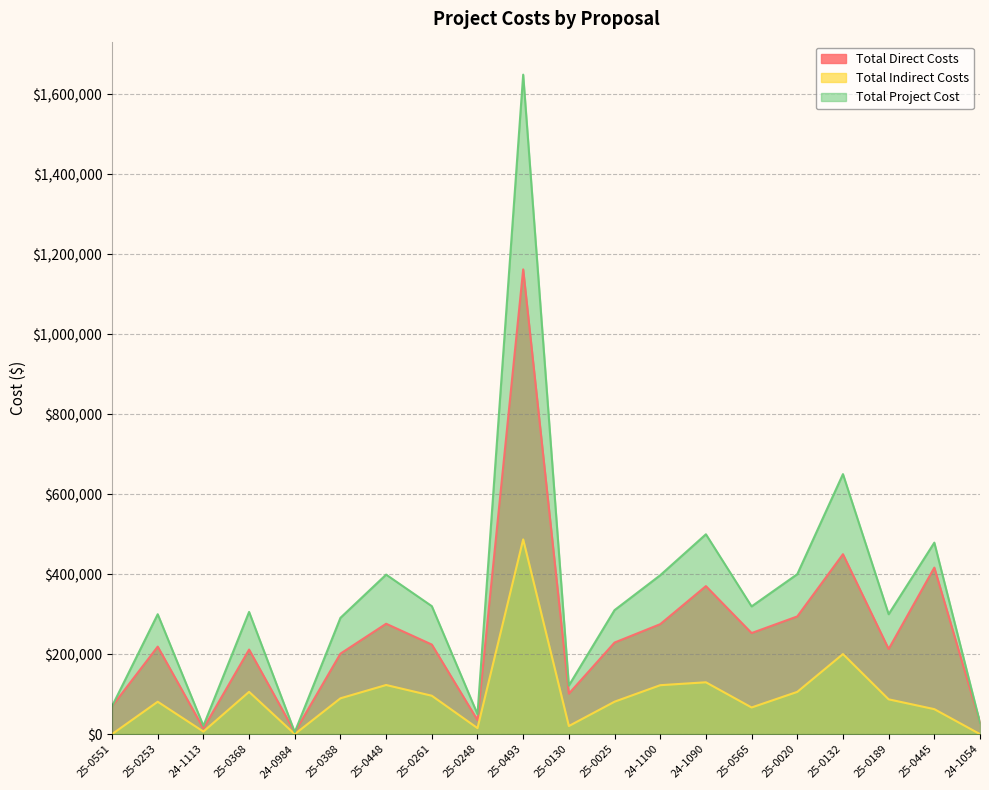

Which series has the largest total across all categories?

Total Project Cost